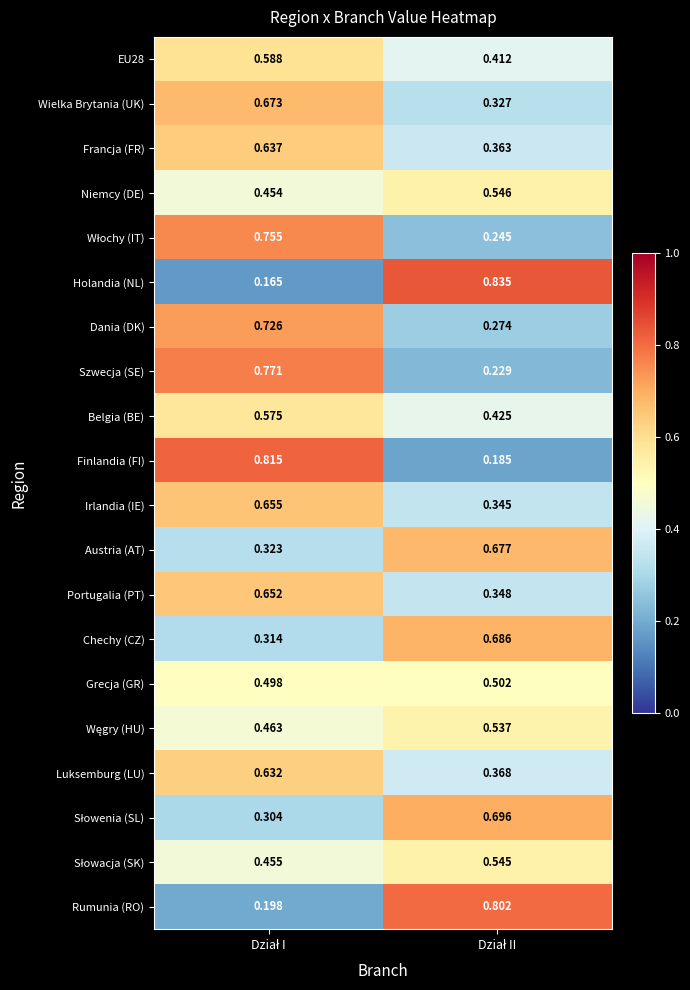

Which series has the largest range (max minus min)?

Holandia (NL)